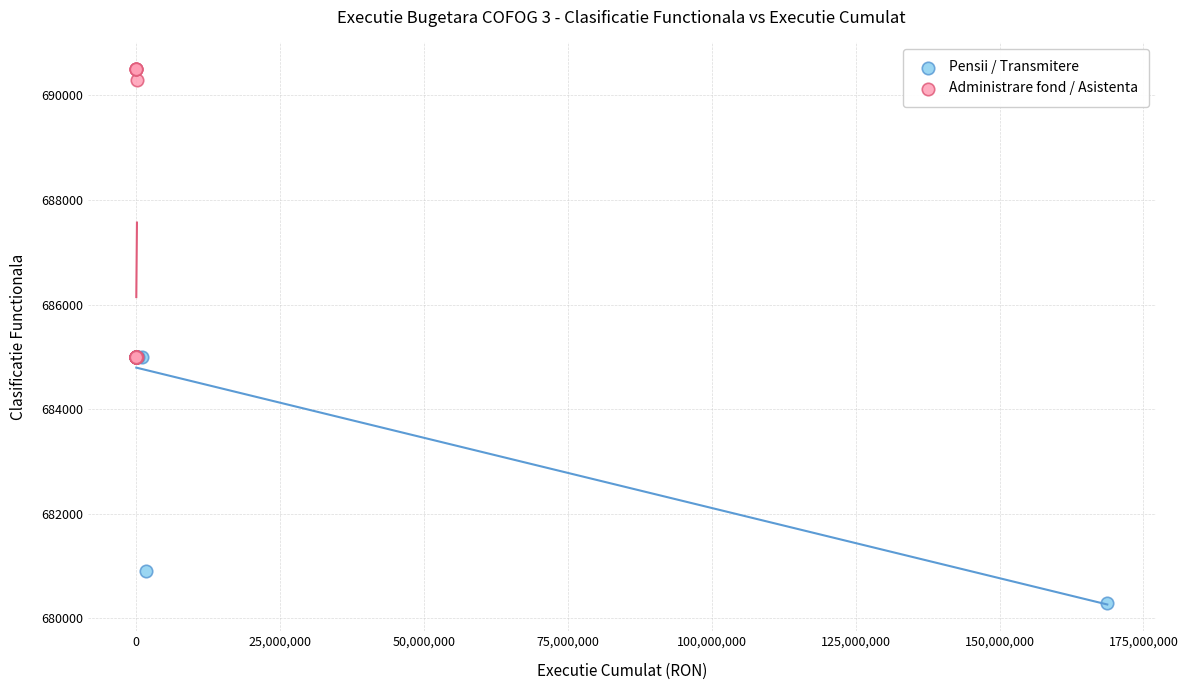

Which series reaches the minimum Y coordinate?

Pensii / Transmitere